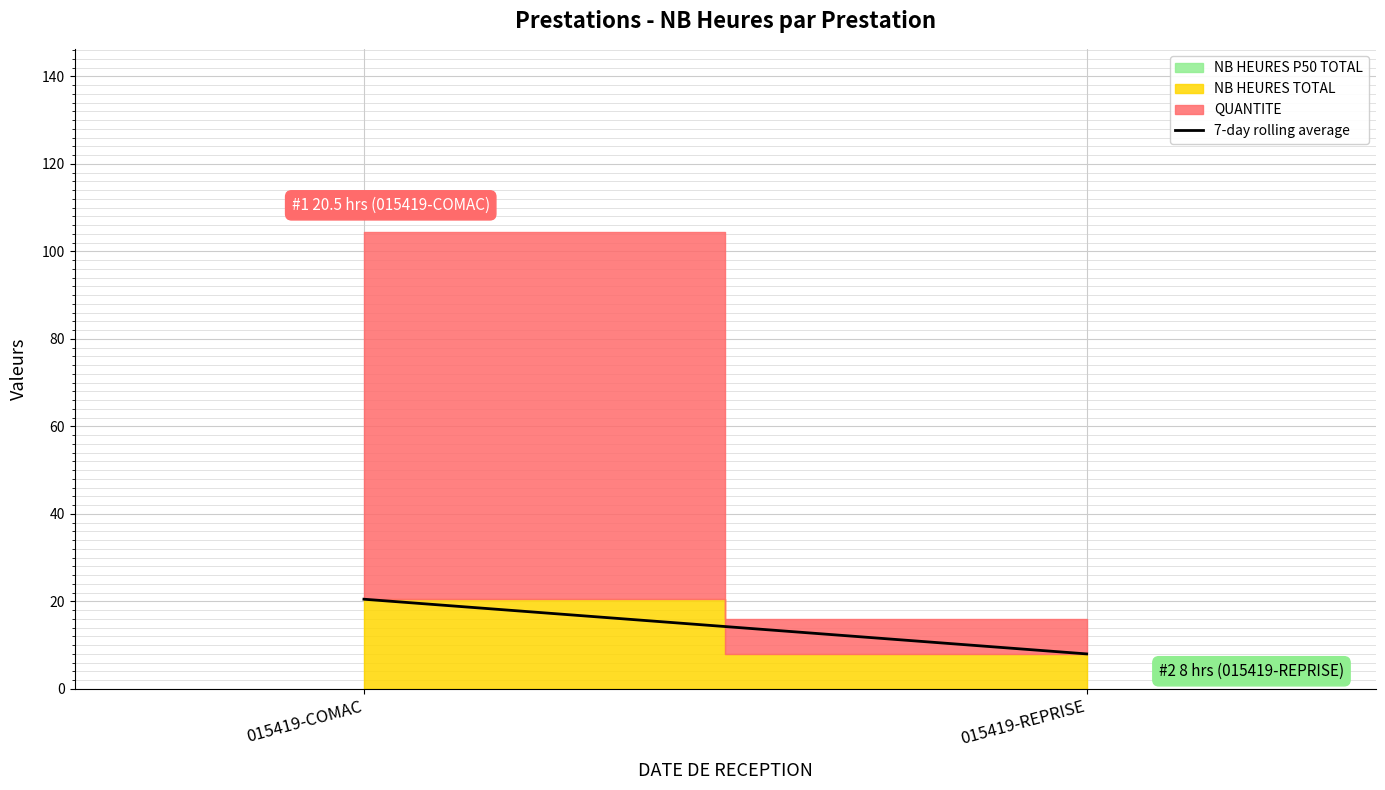

List the labels in order of value, smallest first.

015419-REPRISE, 015419-COMAC